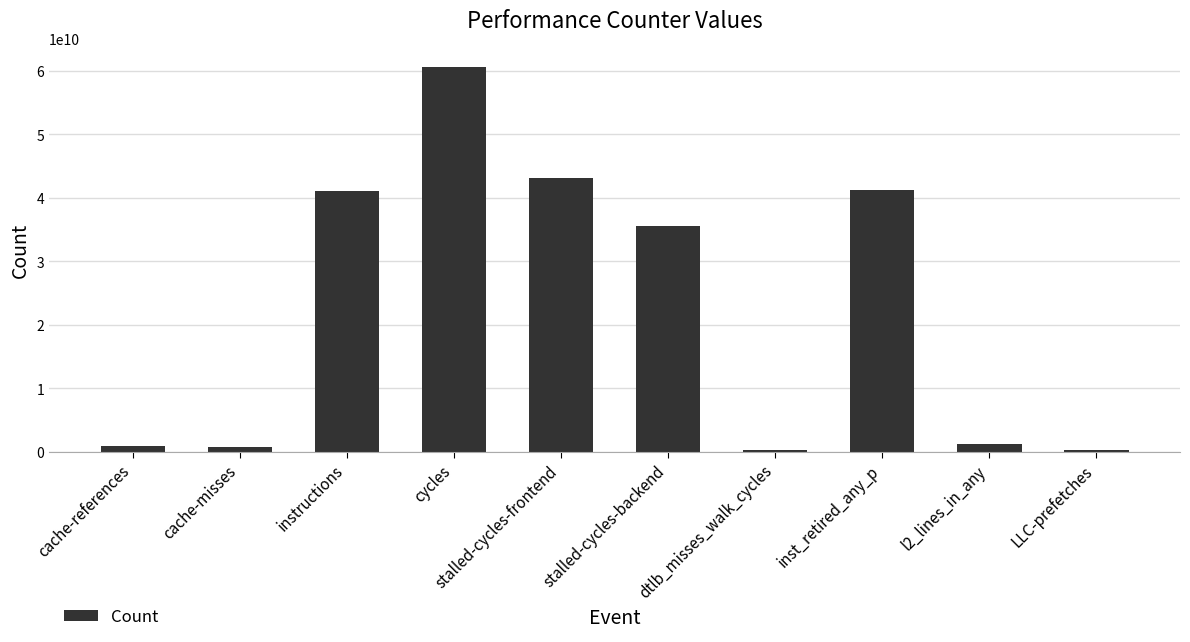

At which label does the data first exceed 35657704330?

instructions